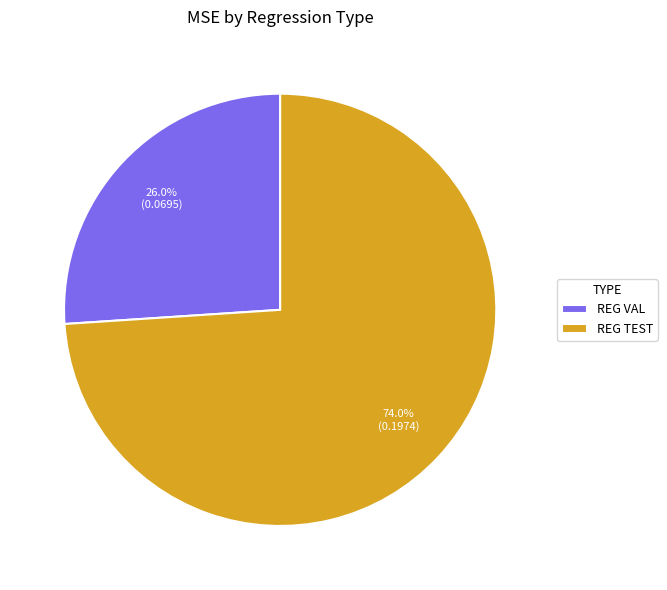

What is the largest slice in the pie chart?

REG TEST